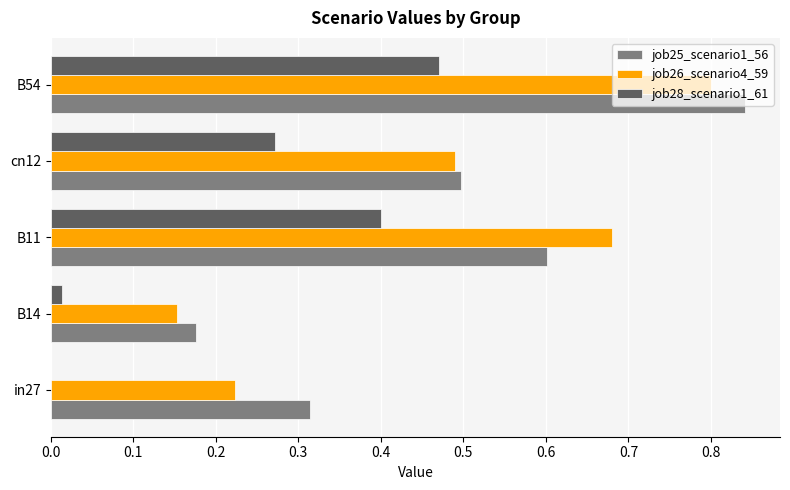

Which series changed the most between cn12 and B54?

job25_scenario1_56